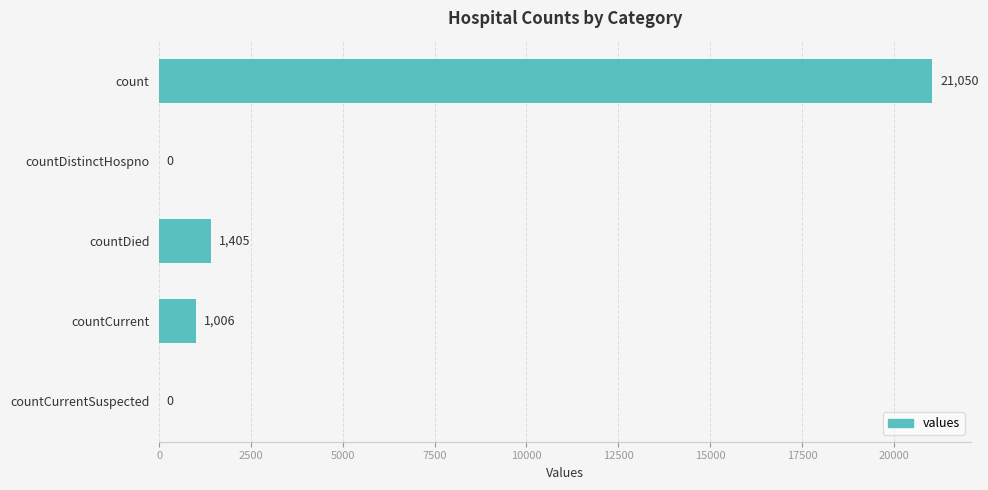

What is the change in value from countCurrent to countCurrentSuspected?

-1006